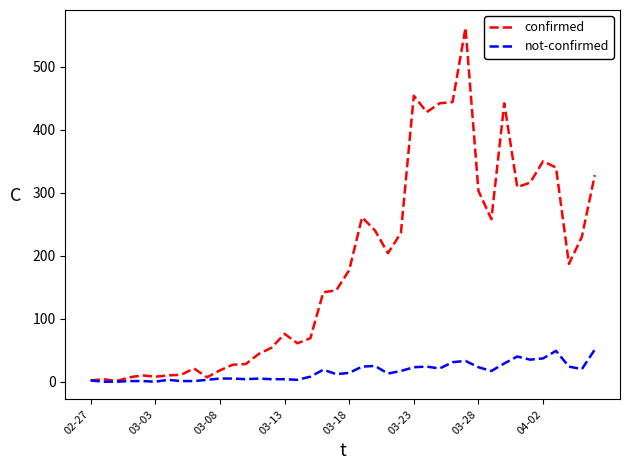

Rank the series by their maximum value, from lowest to highest.

not-confirmed, confirmed